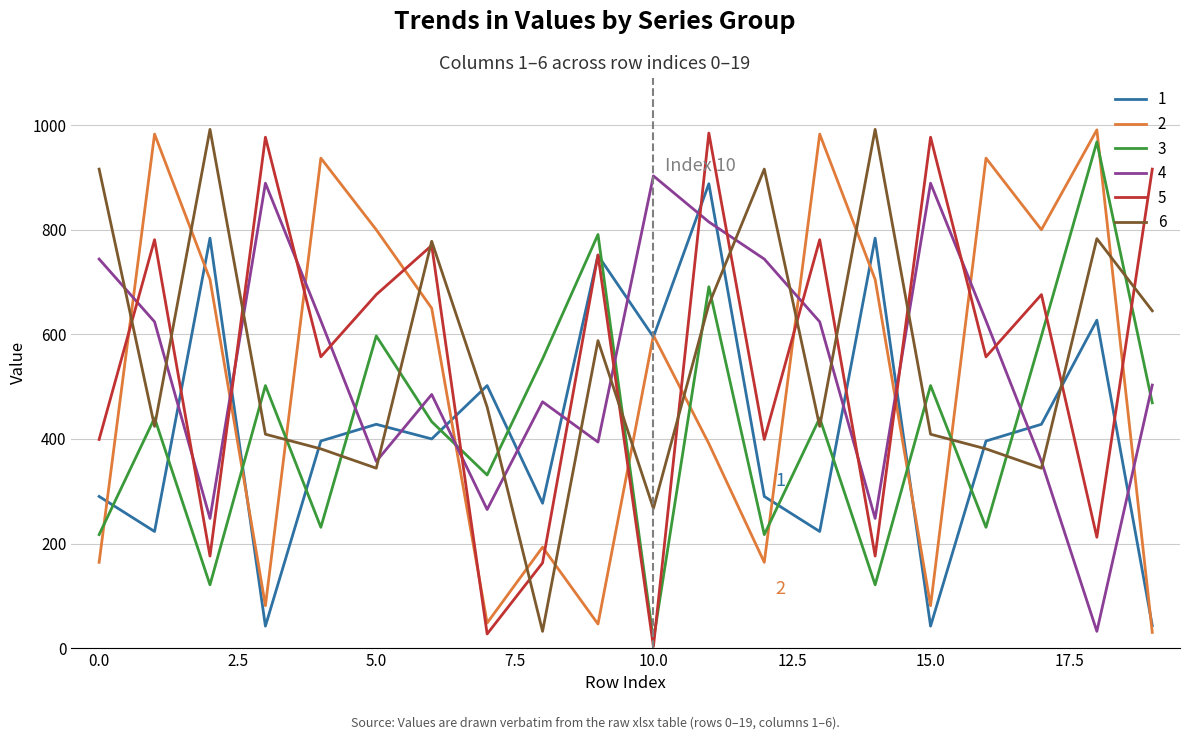

True or false: 4 and 5 intersect in this chart.

True